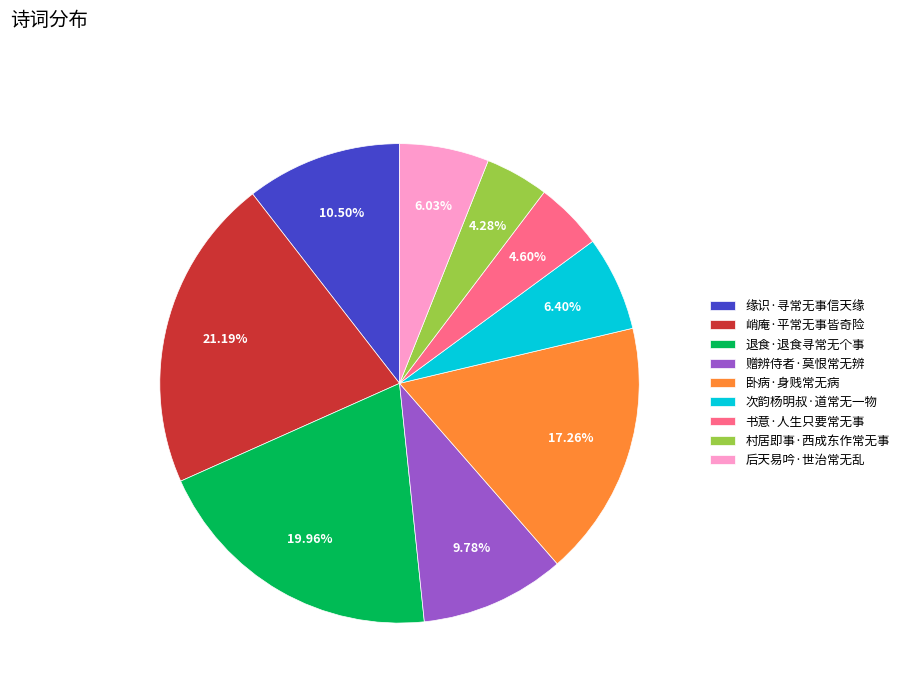

What is the largest slice in the pie chart?

峭庵·平常无事皆奇险